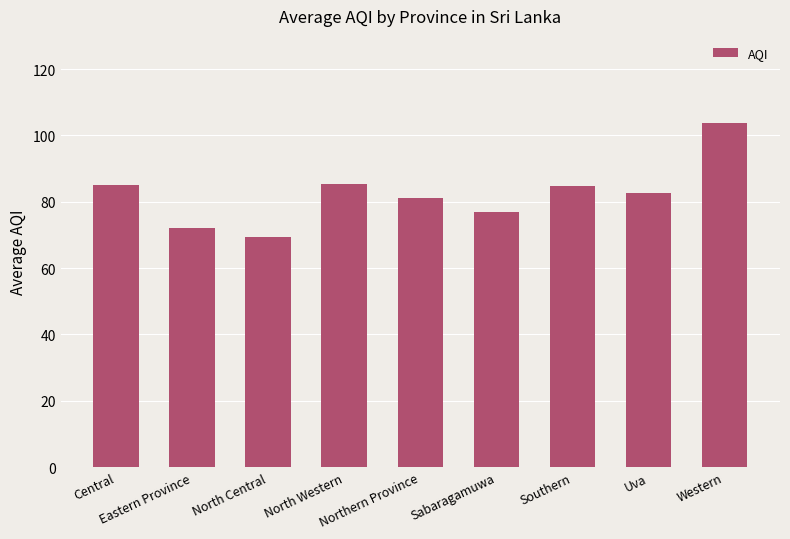

What is the minimum value shown in the chart?

69.5